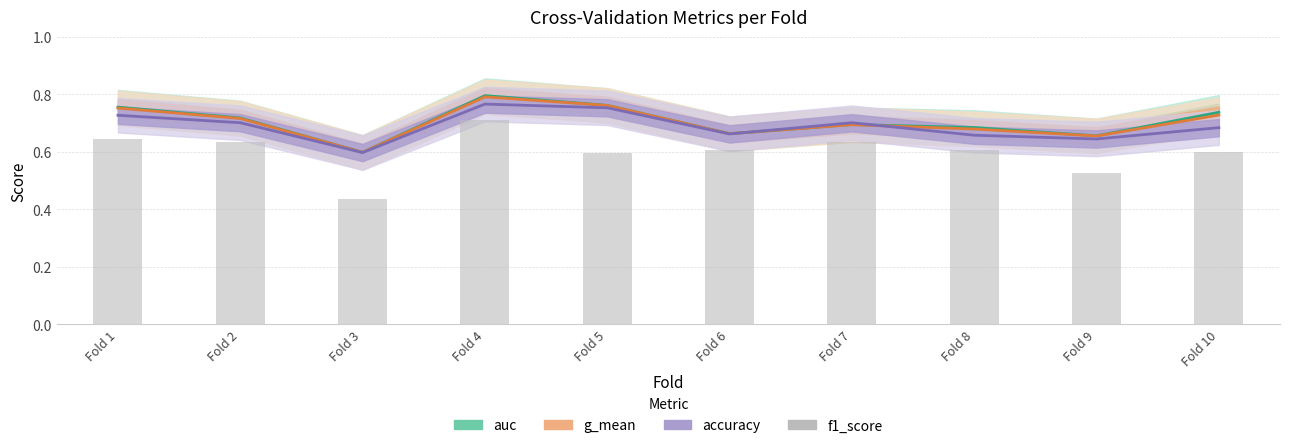

What is the sum of all auc values?

7.1